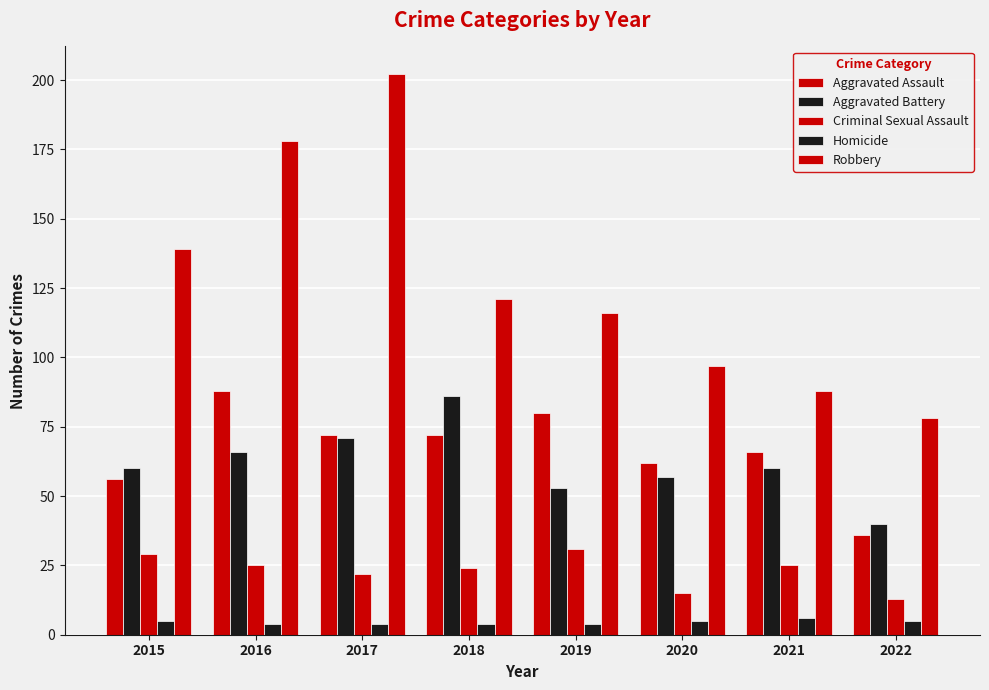

At which category does the chart reach its peak across all series?

2017